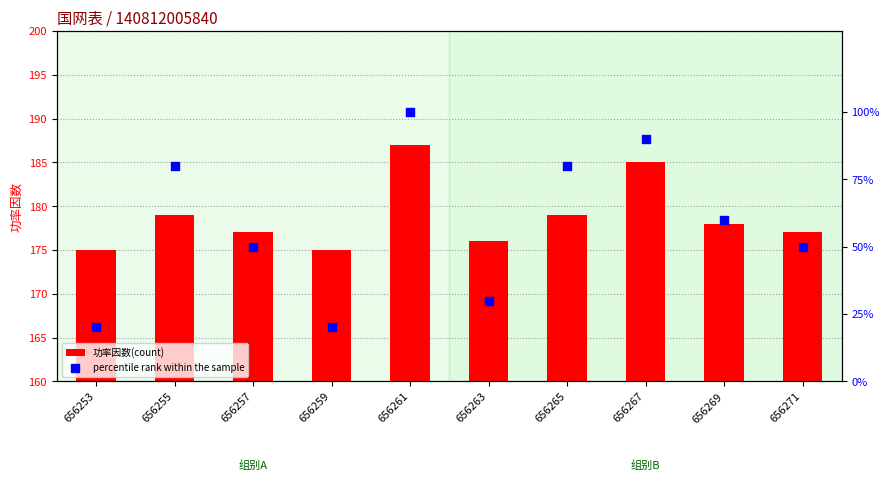

Which series has the largest total across all categories?

功率因数(count)